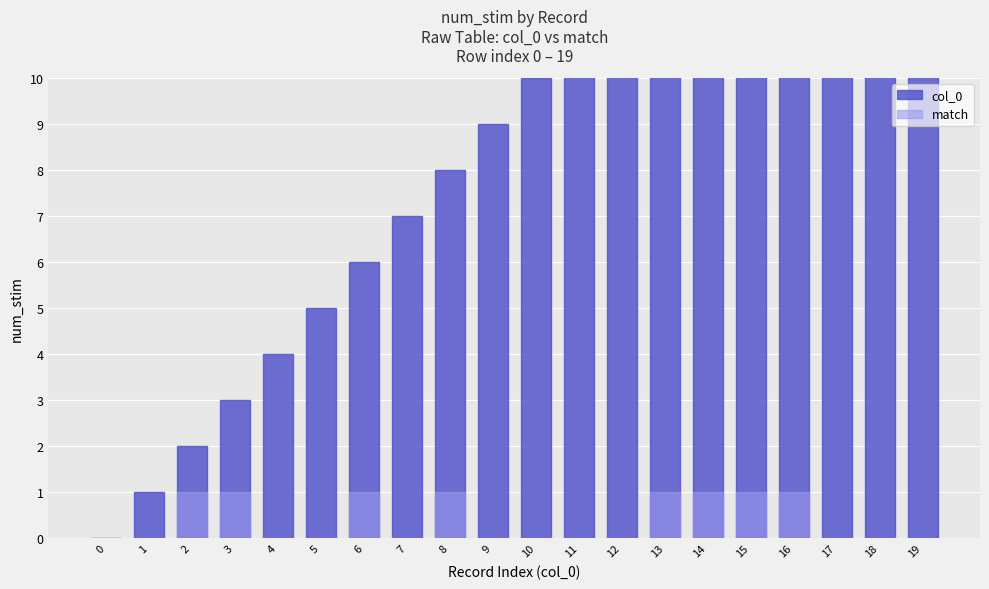

Reading left to right, extract all data points from this chart.

col_0: 0=0	1=1	2=2	3=3	4=4	5=5	6=6	7=7	8=8	9=9	10=10	11=11	12=12	13=13	14=14	15=15	16=16	17=17	18=18	19=19
match: 0=0	1=0	2=1	3=1	4=0	5=0	6=1	7=0	8=1	9=0	10=0	11=0	12=0	13=1	14=1	15=1	16=1	17=0	18=0	19=0